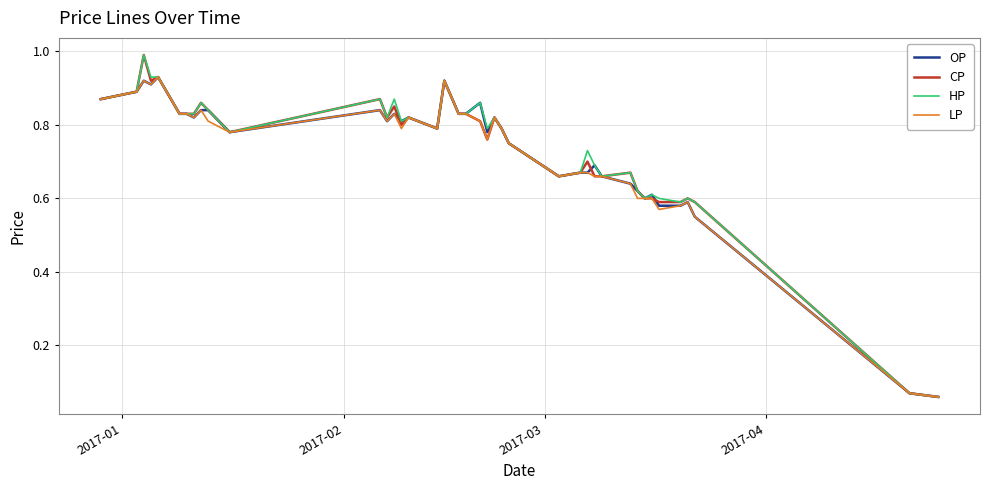

True or false: OP has more than 0 points higher than both neighbors.

True